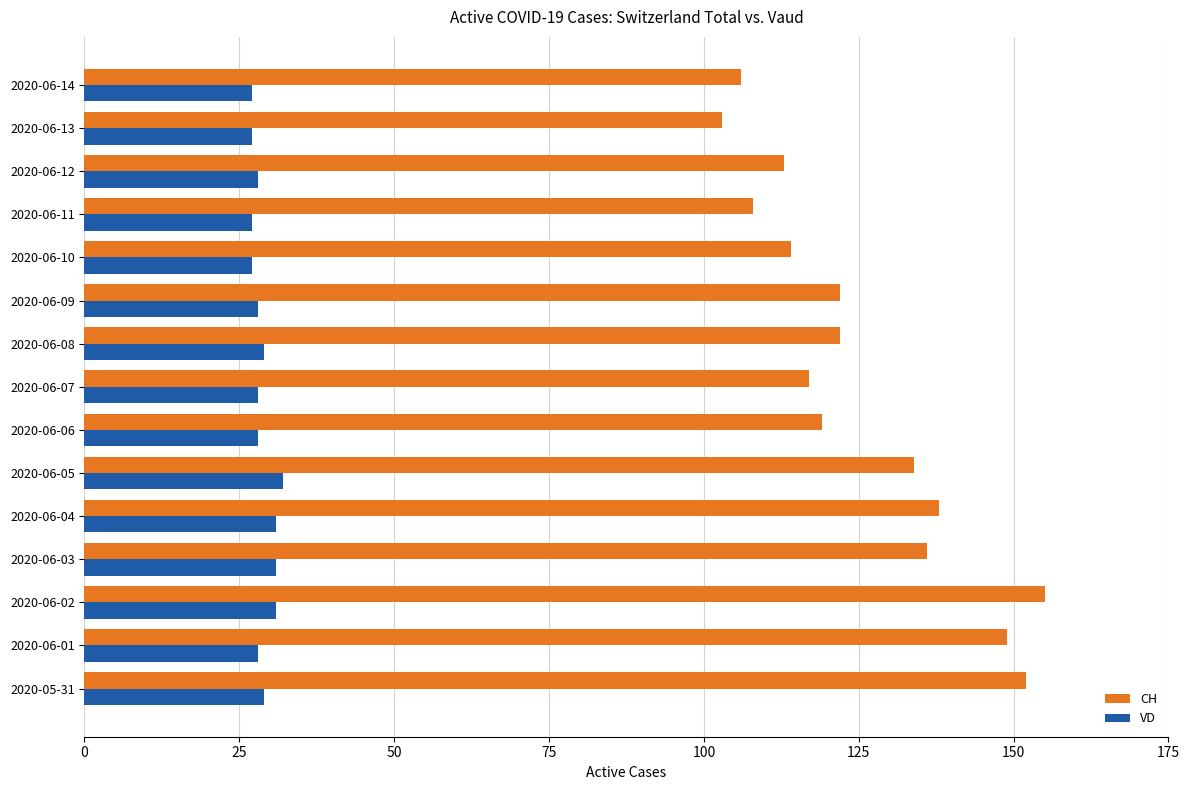

List the series in order of their peak value, lowest first.

VD, CH